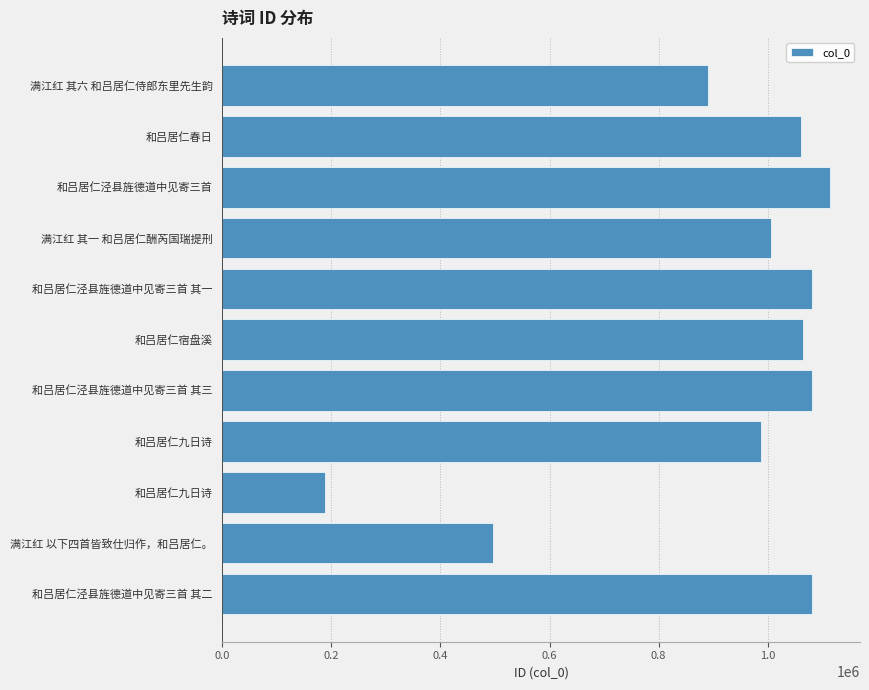

Where is the data nearest to the value 650973?

满江红 以下四首皆致仕归作，和吕居仁。